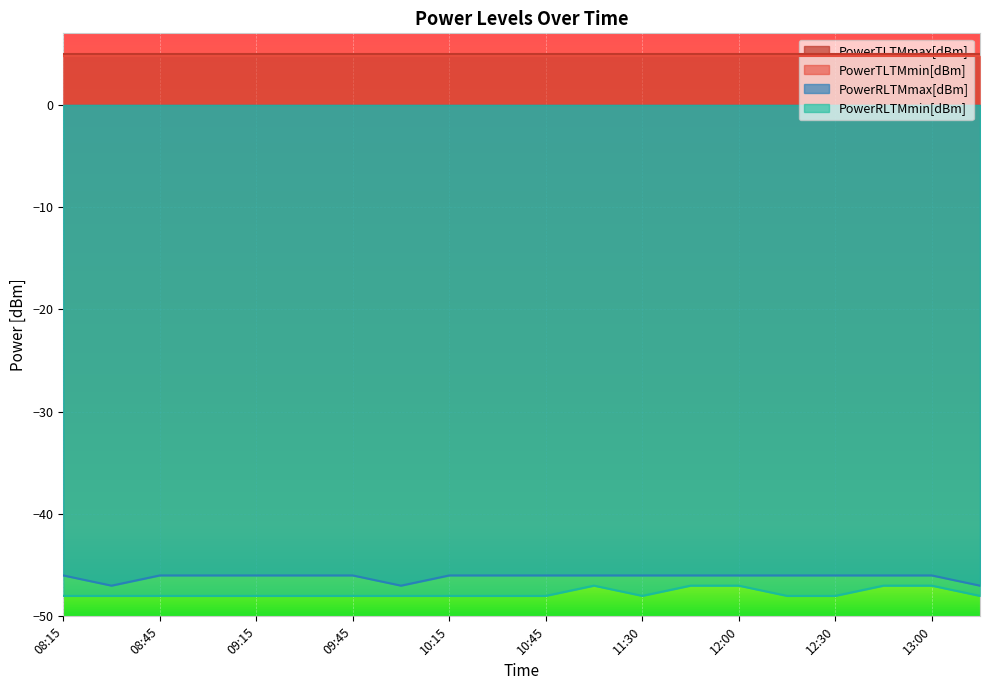

True or false: PowerRLTMmax[dBm] and PowerRLTMmin[dBm] intersect in this chart.

False